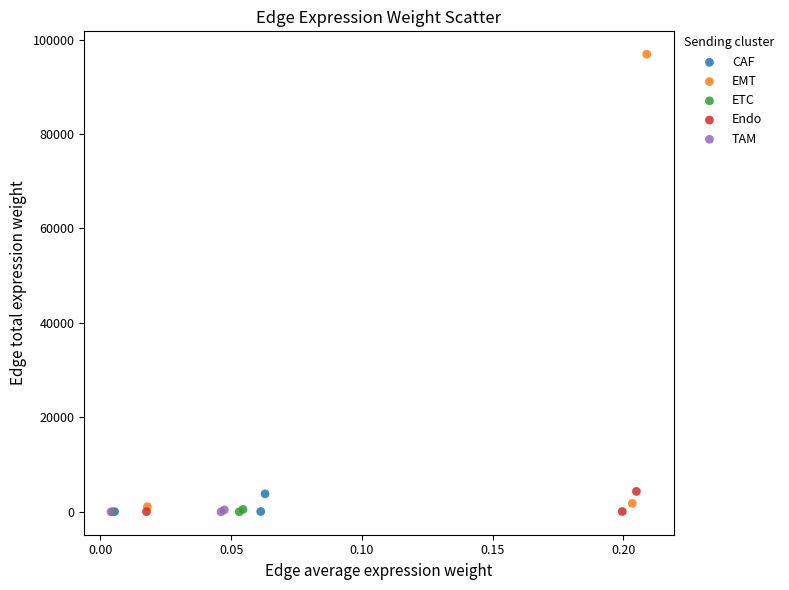

Which series has the widest spread of Y values?

EMT